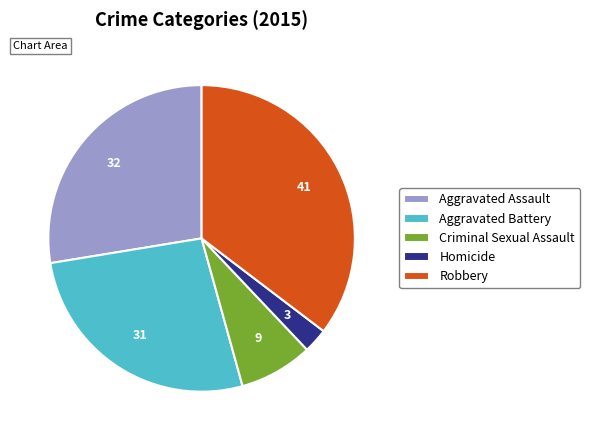

Is the sum of Robbery and Aggravated Battery greater than half?

Yes